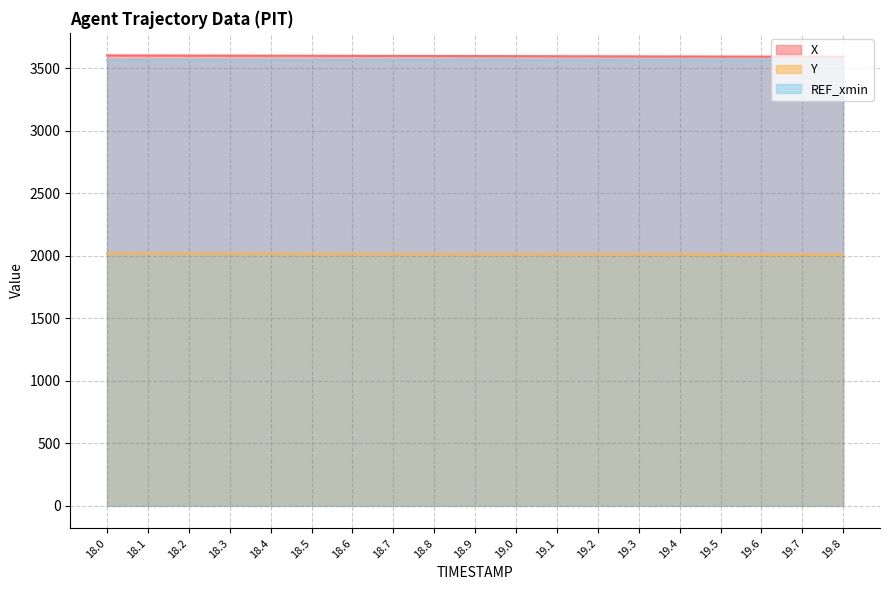

At how many categories does at least one series exceed 2416?

19